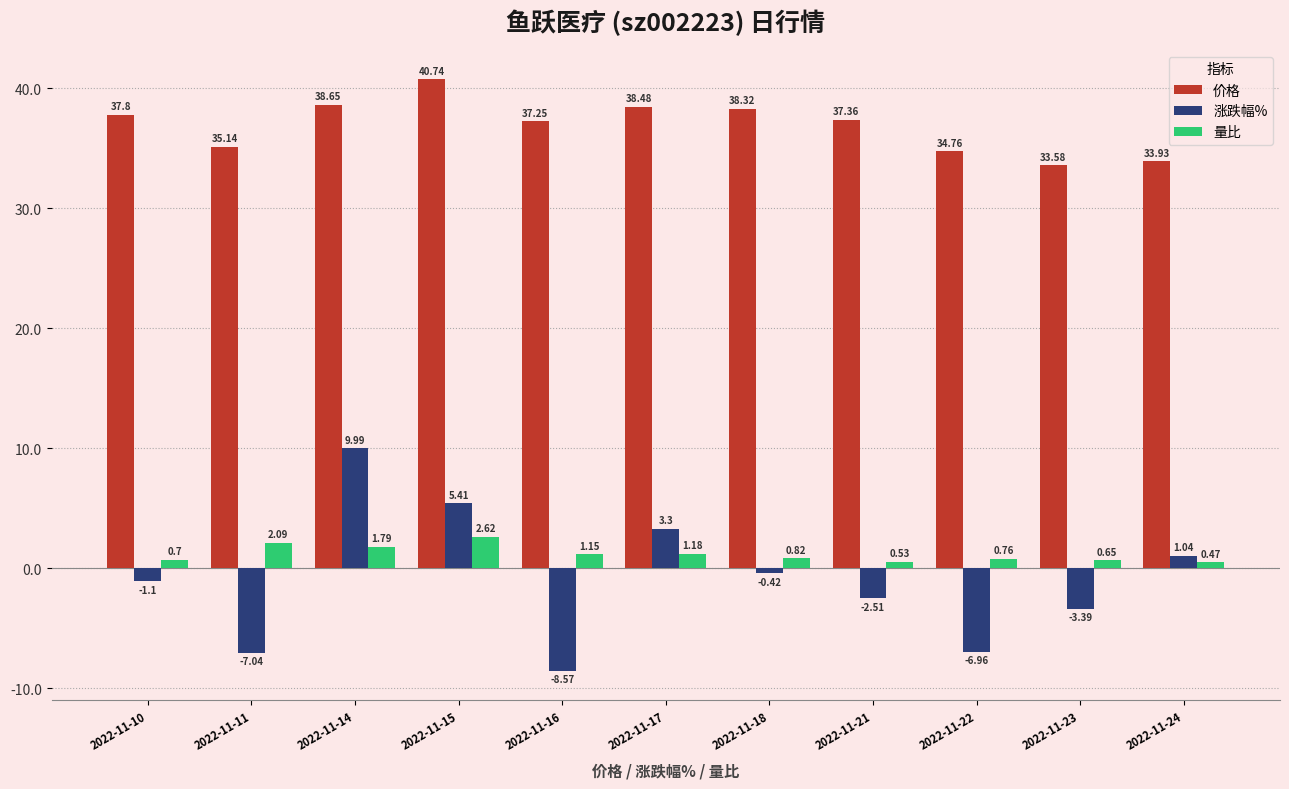

What is the spread (max minus min) of values at 2022-11-16?

45.8